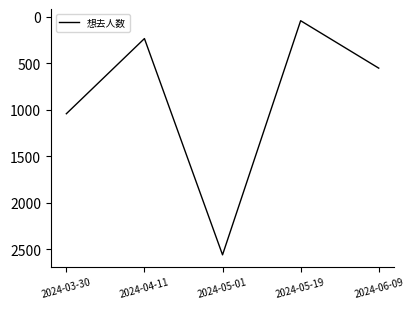

Is it true that the value at 2024-03-30 is 1042?

True